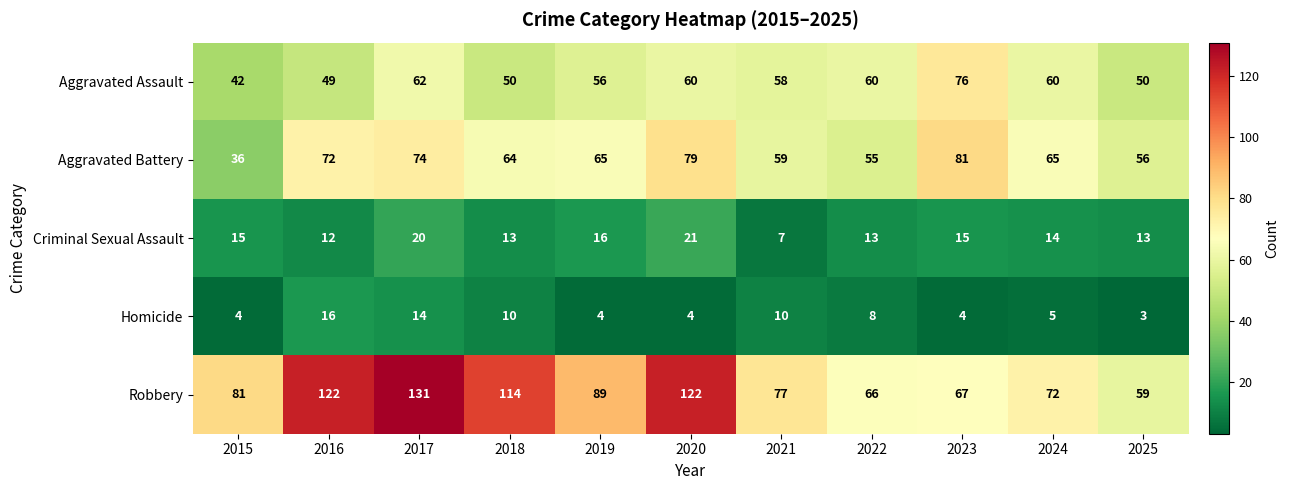

How many values in the Robbery series are below 81?

5